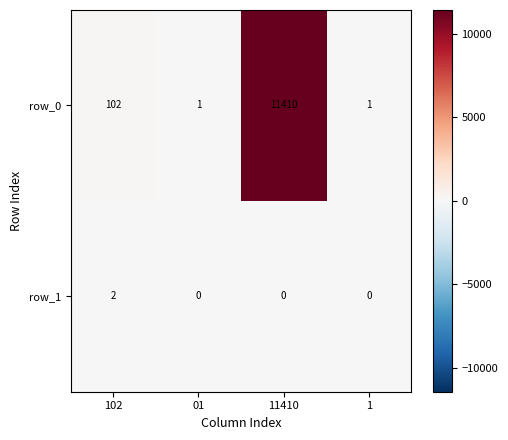

At which category does the chart reach its peak across all series?

11410